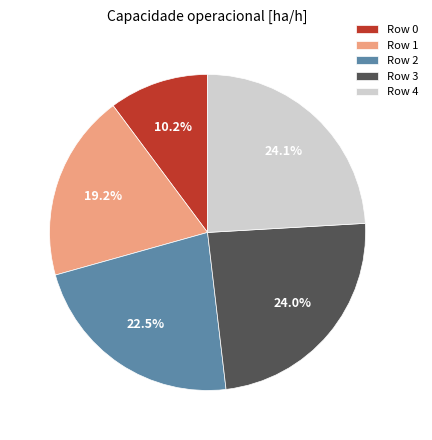

To the nearest percent, what is the difference between the largest and smallest slice percentages?

14%